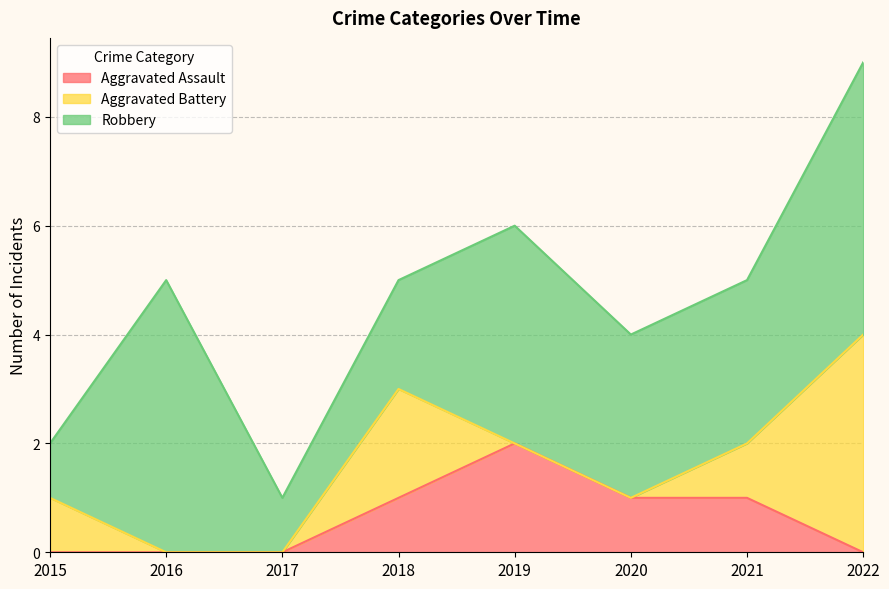

Where does the Robbery series first go above 3?

2016